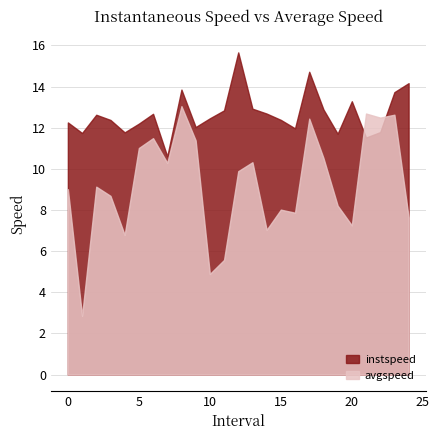

Does the chart display data point markers on the line(s)?

No